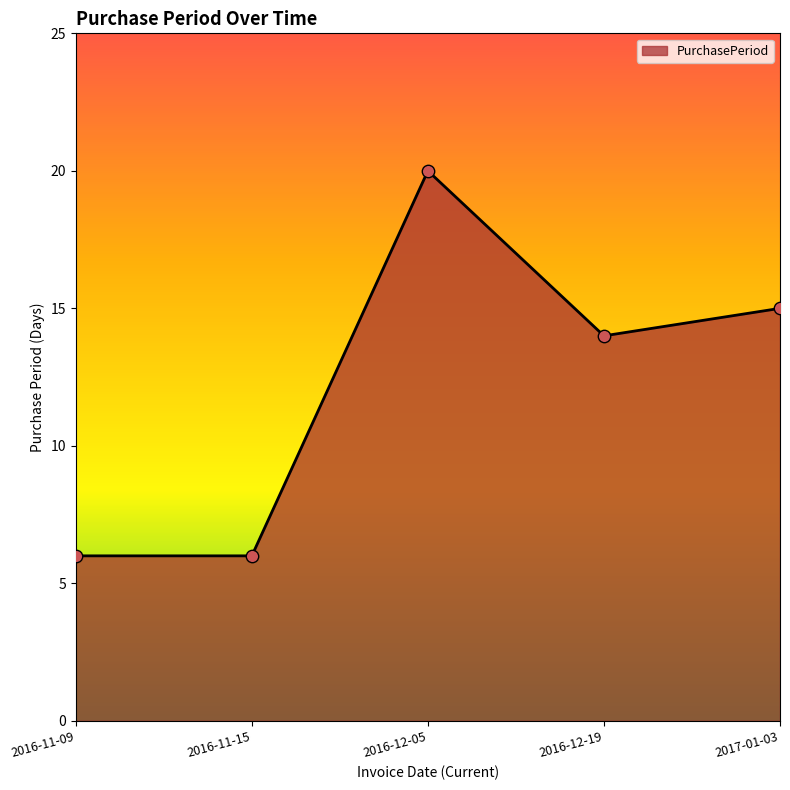

Which has a higher value, 2016-12-05 or 2016-11-09?

2016-12-05